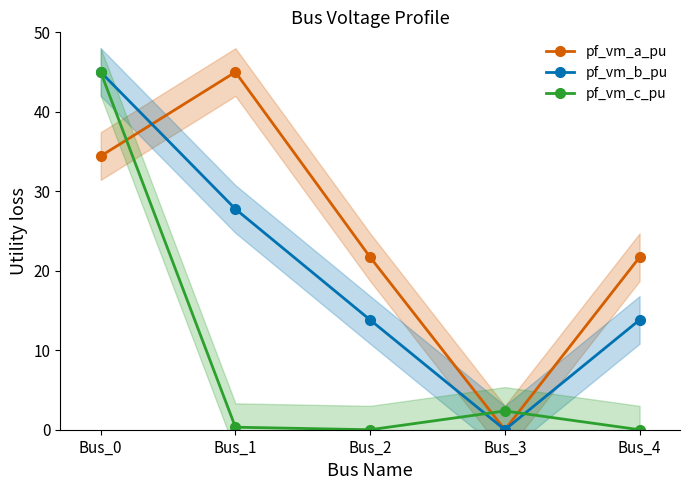

True or false: pf_vm_a_pu has more than 1 interior local peaks.

False